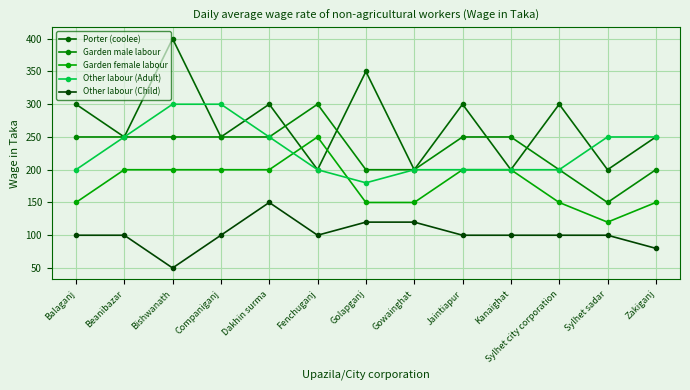

What is the sum of the Garden female labour values at Jaintiapur and Beanibazar?

400